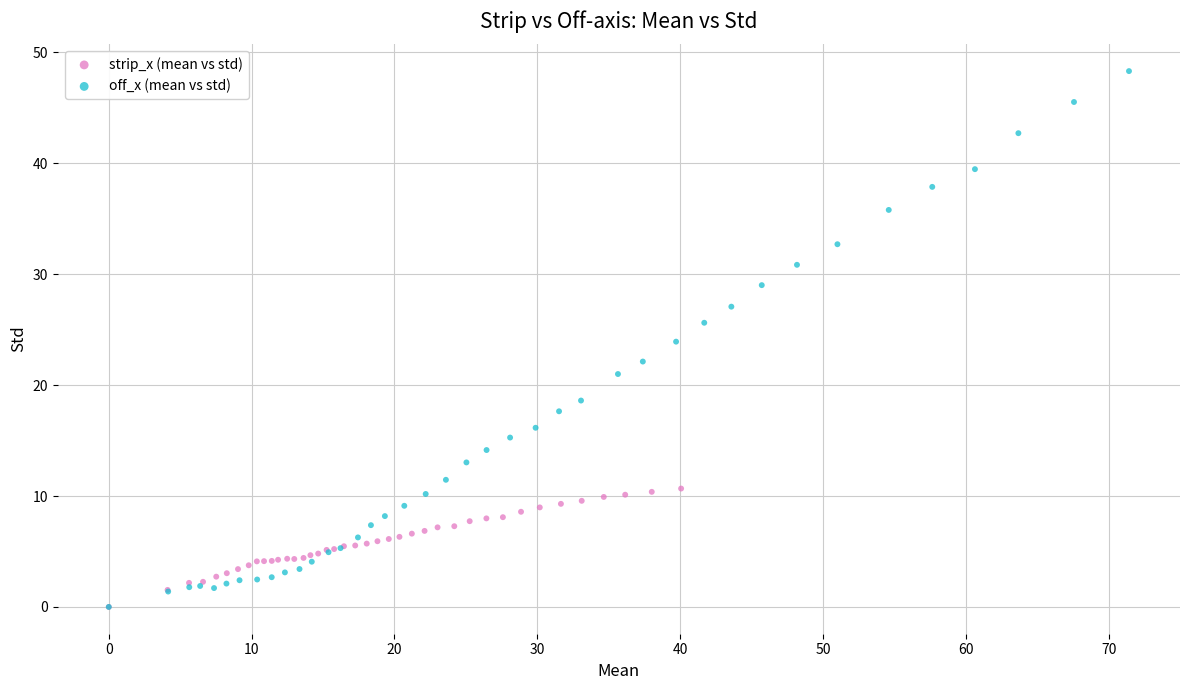

Which series contains the highest Y value?

off_x (mean vs std)